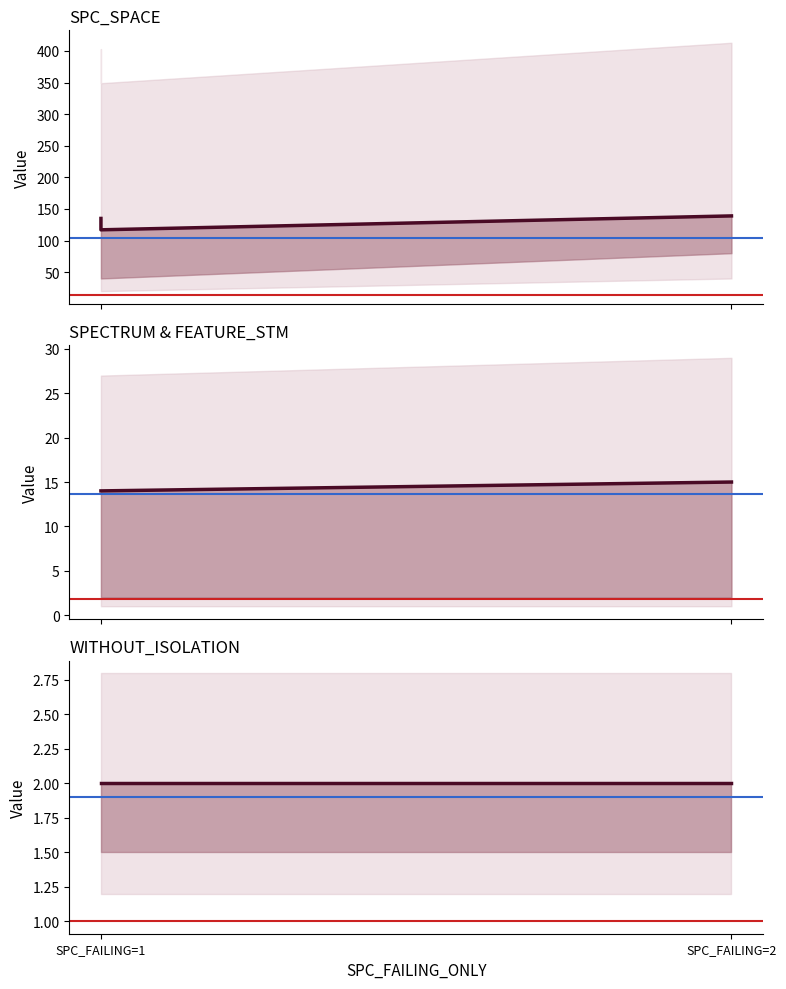

What is the value of the FEATURE_STM point at the 2nd from the left?

14